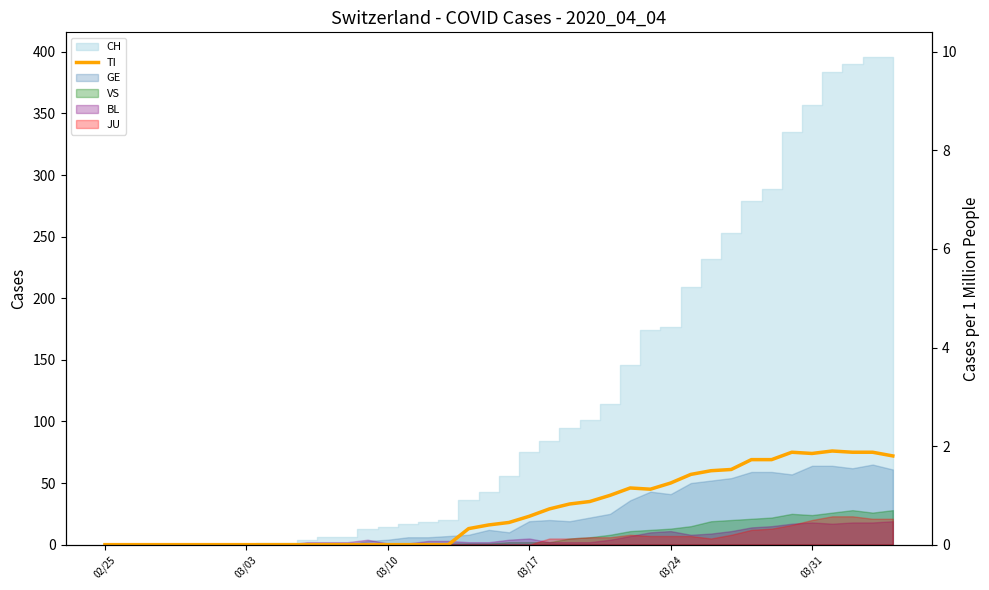

The value at 03/03 is -31. True or false?

False